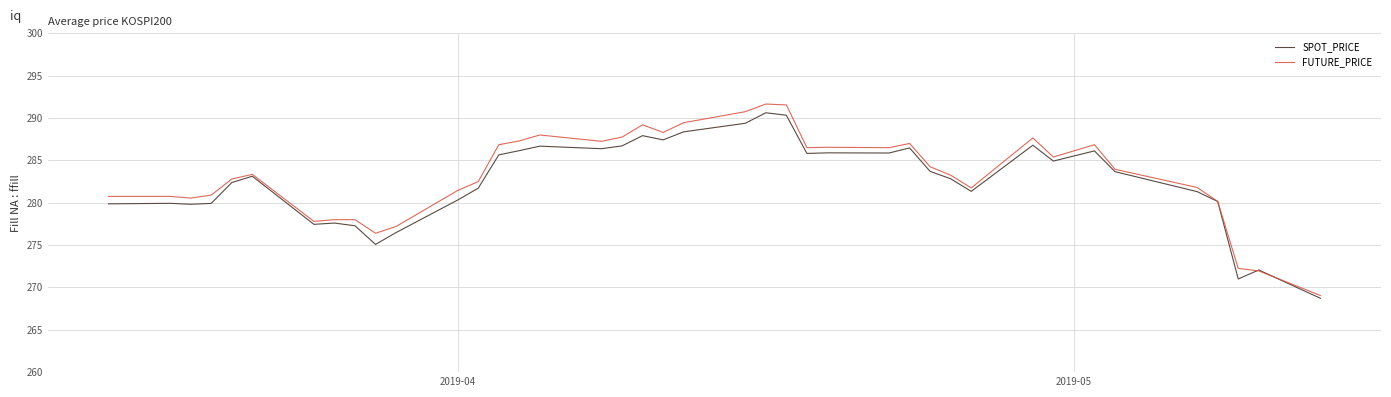

Which series has the largest total across all categories?

FUTURE_PRICE